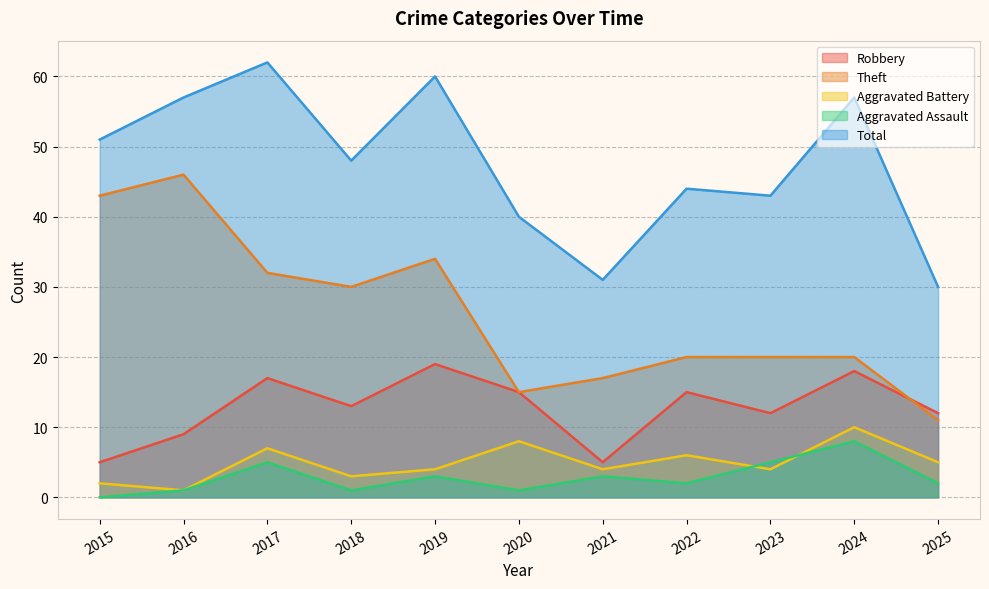

What is the value of the Total point at the 3rd from the left?

62